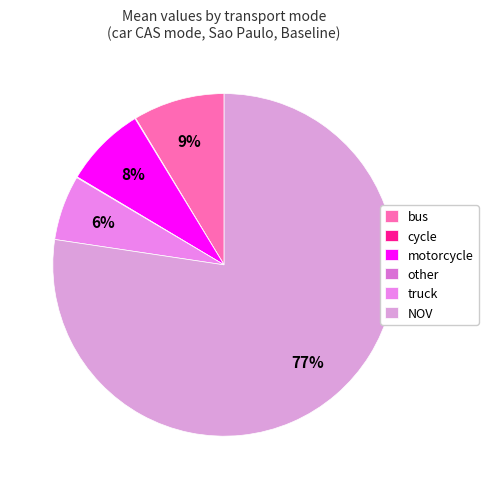

Which category has the biggest portion of the pie?

NOV